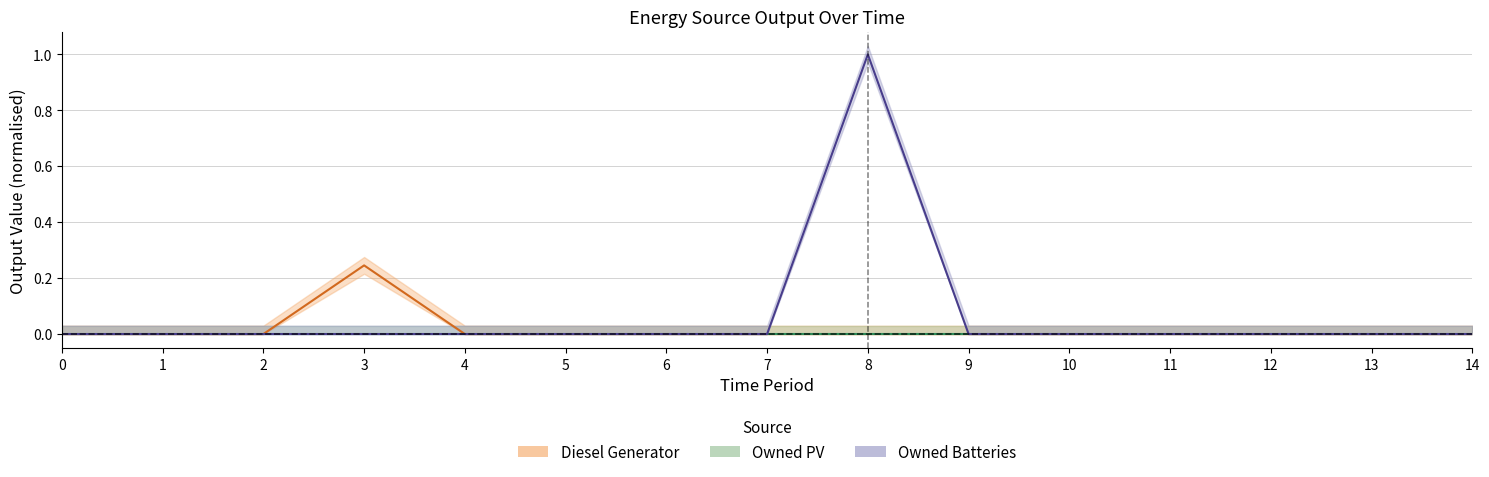

Is the value of Diesel Generator at 6 greater than the value of Owned Batteries at 9?

No